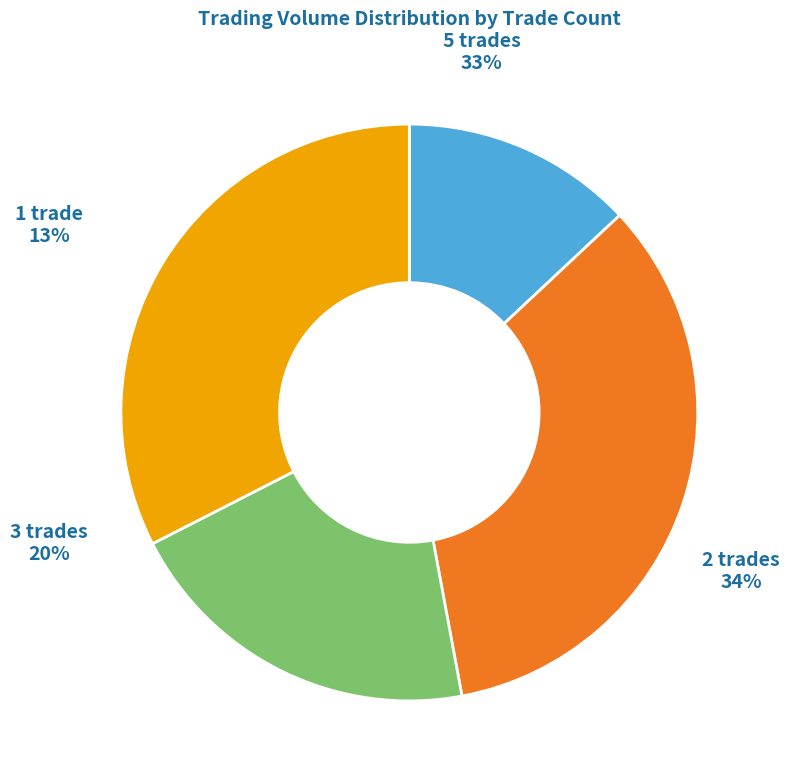

Is it true that 1 is 1% of the pie?

False